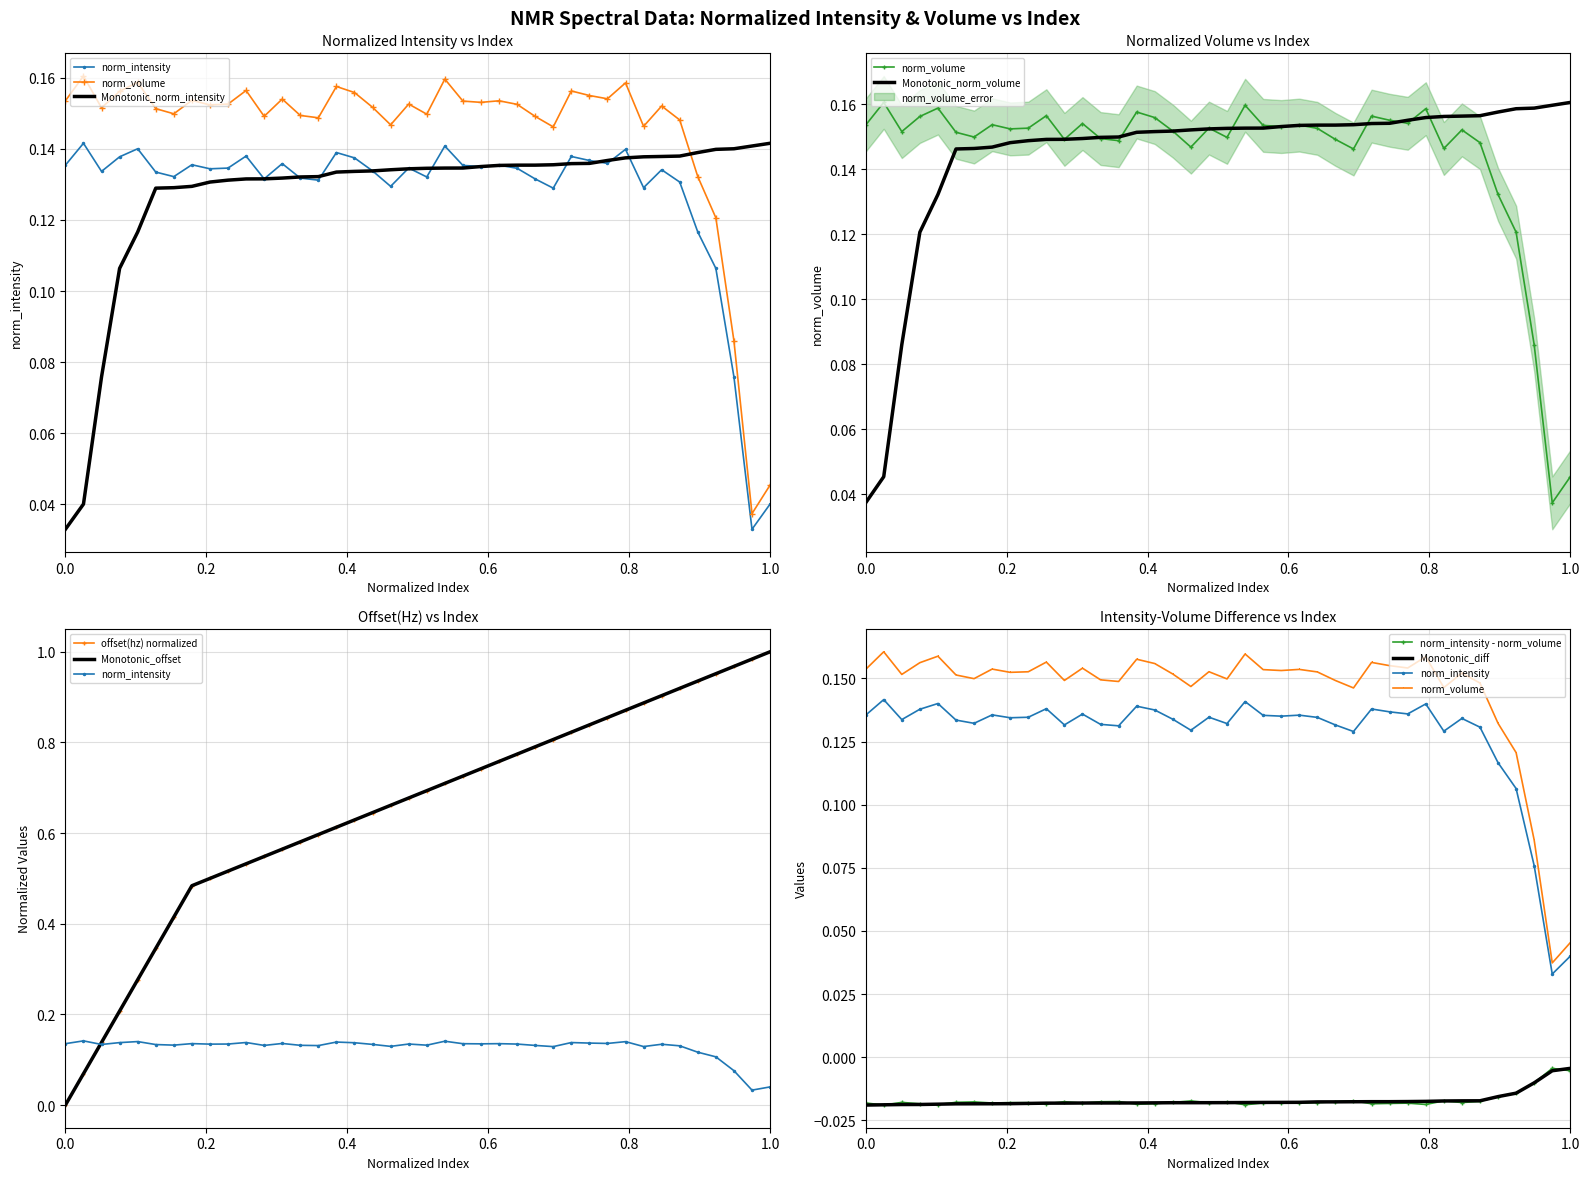

Is the value of norm_intensity at 0.6 greater than the value of norm_volume at 21?

No